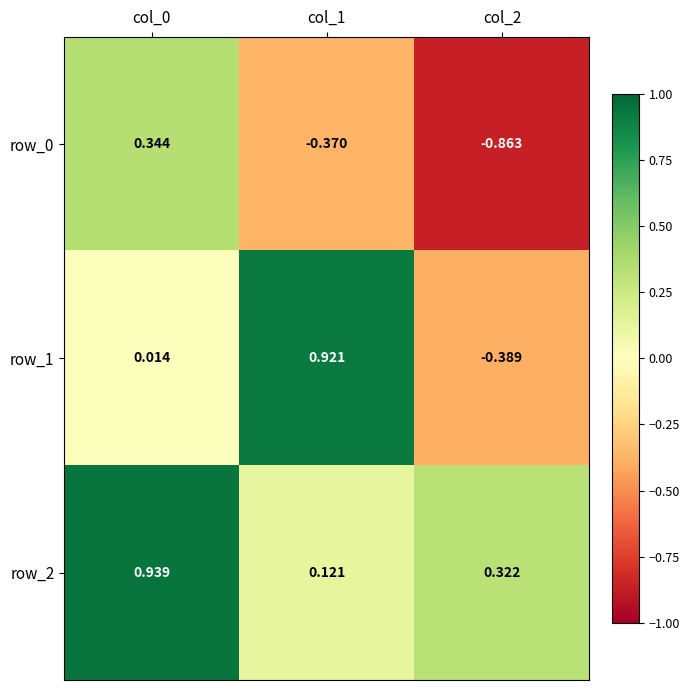

Is the value of row_0 at col_1 greater than the value of row_2 at col_0?

No